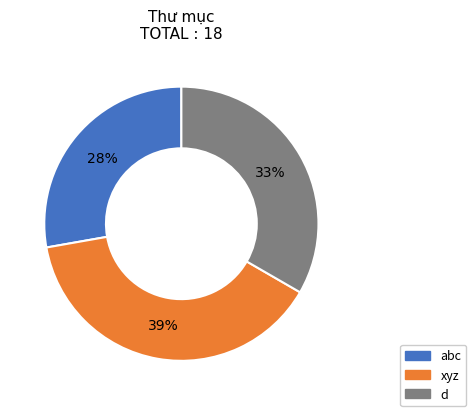

Is it true that xyz is 39% of the pie?

True